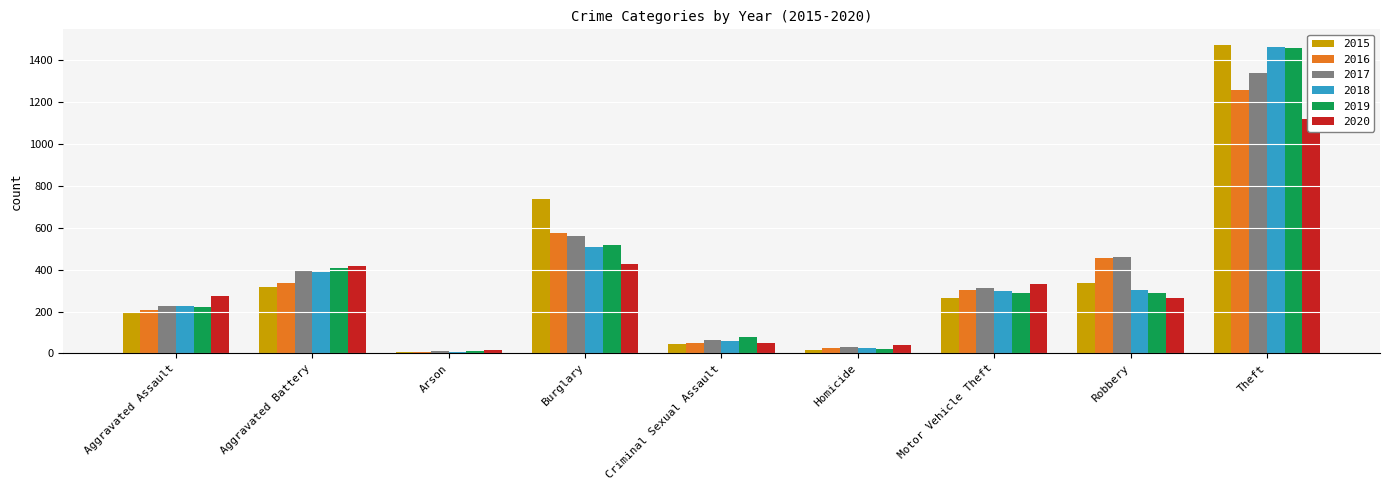

What are all the series names shown in the legend?

2015, 2016, 2017, 2018, 2019, 2020